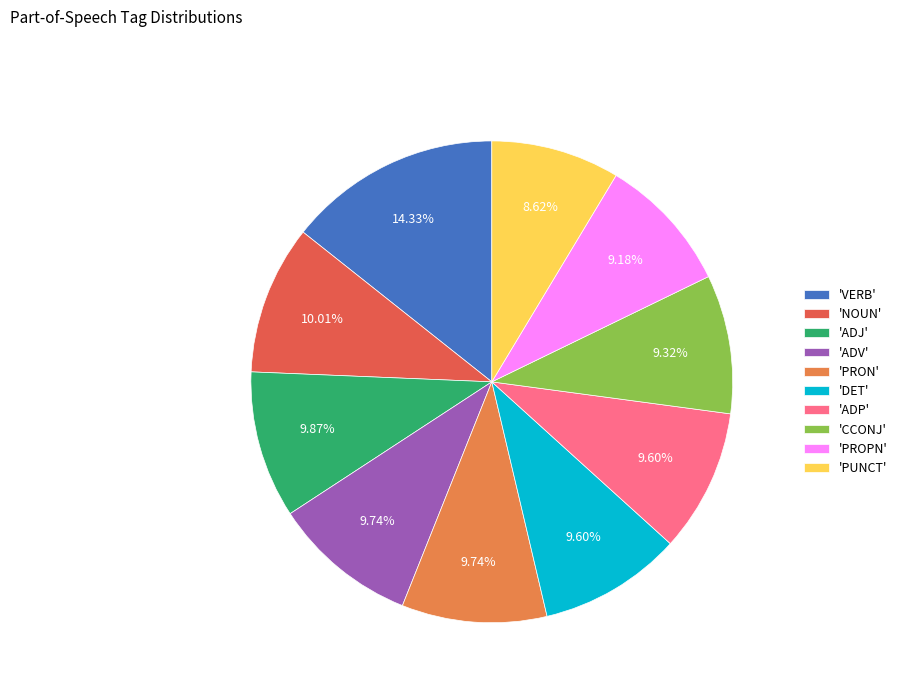

What is the largest slice in the pie chart?

'VERB'